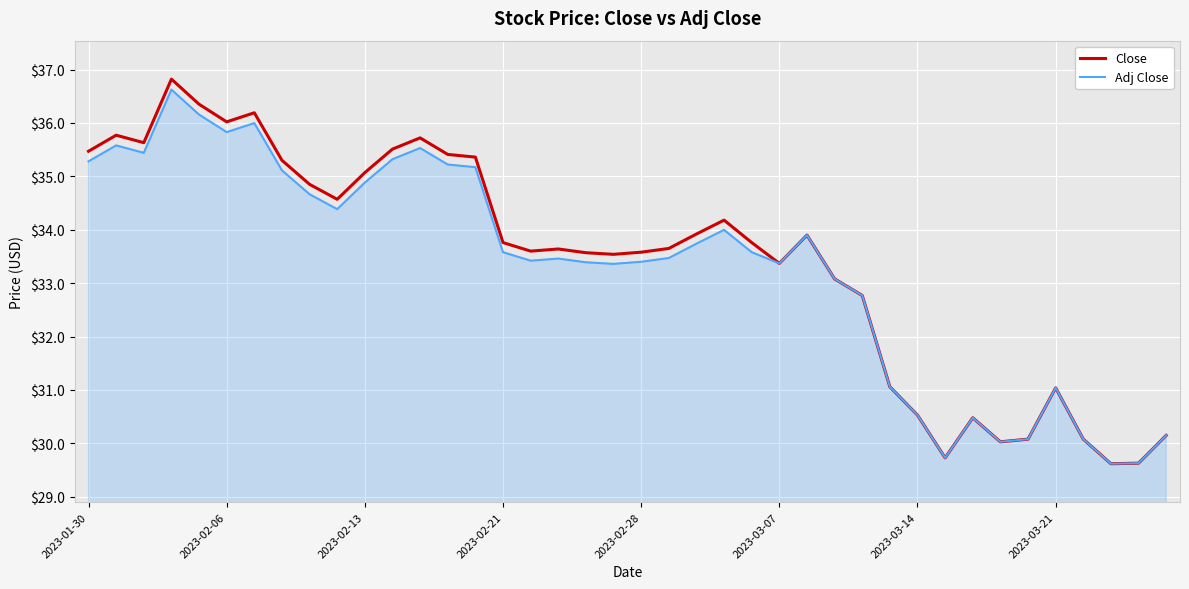

Which series has the largest range (max minus min)?

Close